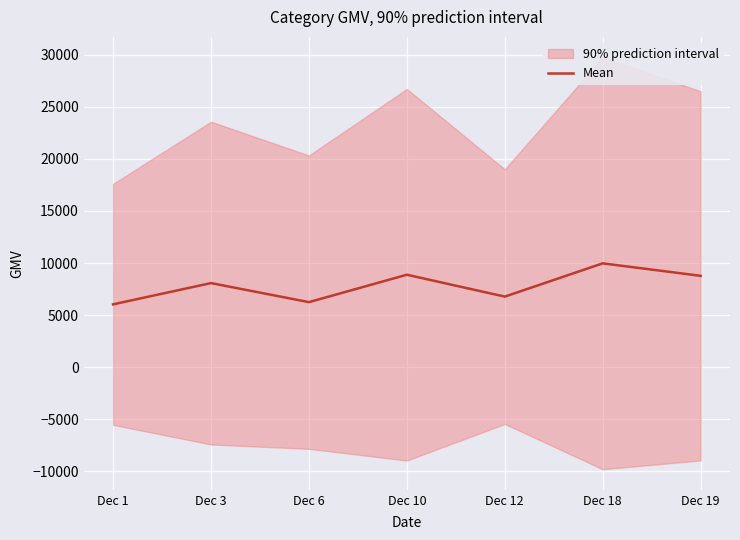

What is the change in value from Dec 6 to Dec 10?

+2631.6